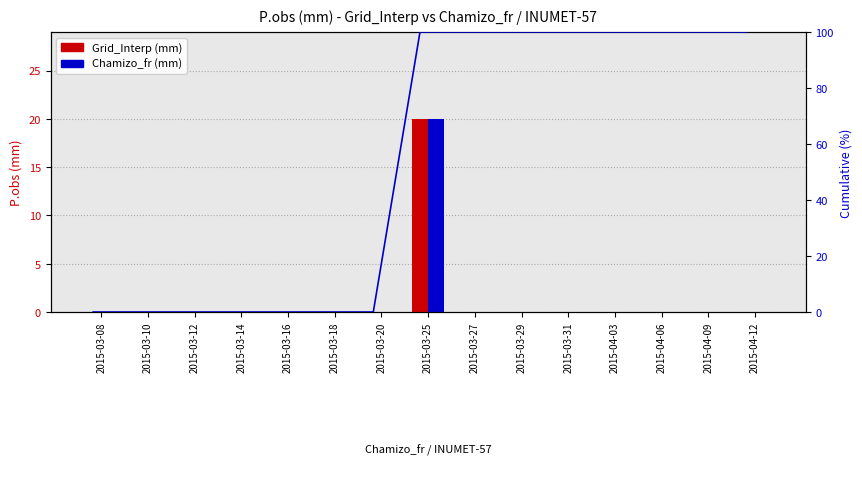

At how many categories does at least one series exceed 78?

8